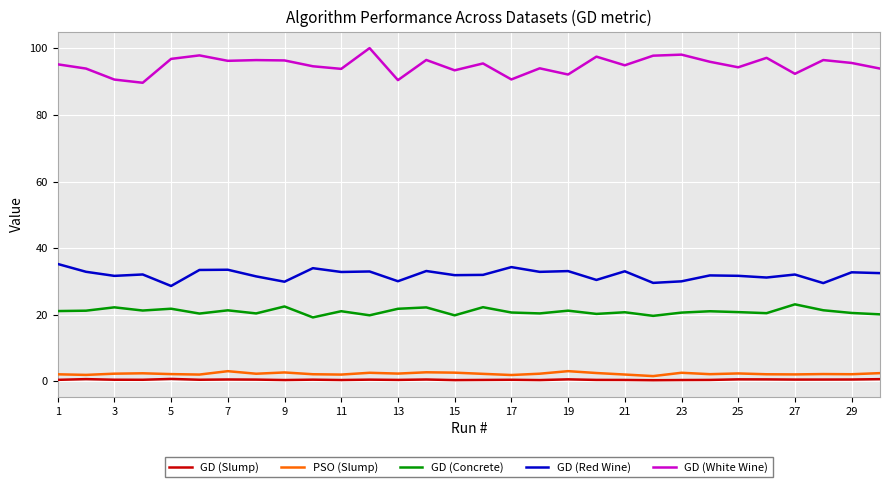

Which series has the largest total across all categories?

GD (White Wine)